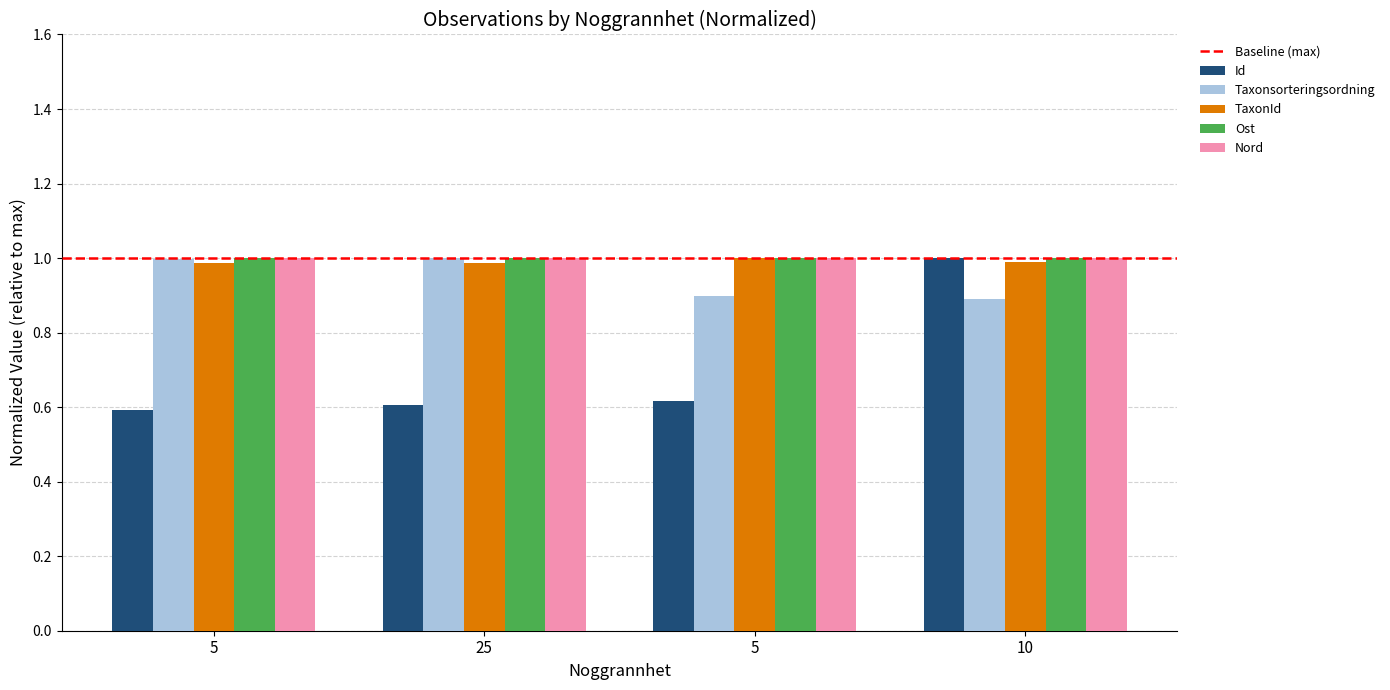

What is the minimum value for Id?

0.6